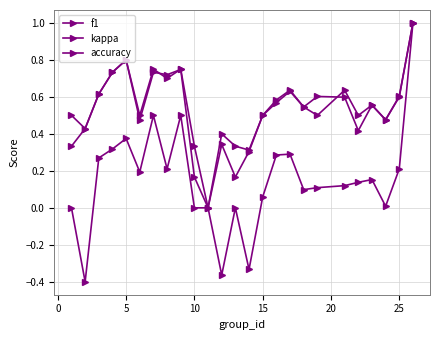

Count the number of data series in this chart.

3